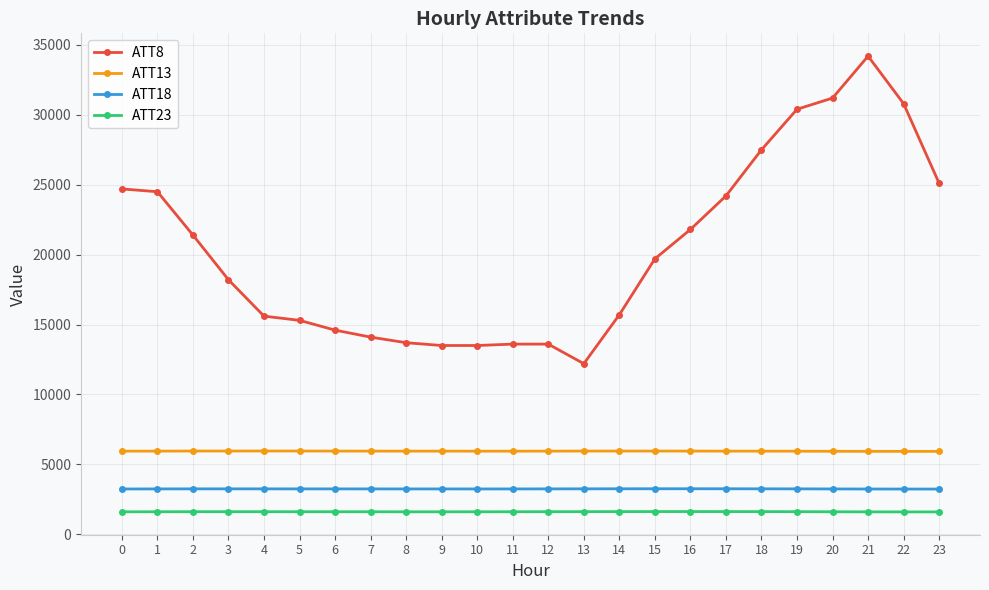

Read the ATT13 value at 0.

5943.4